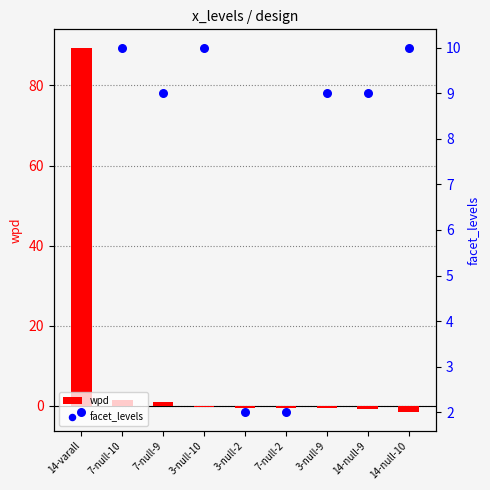

Which series reaches the maximum Y coordinate?

wpd